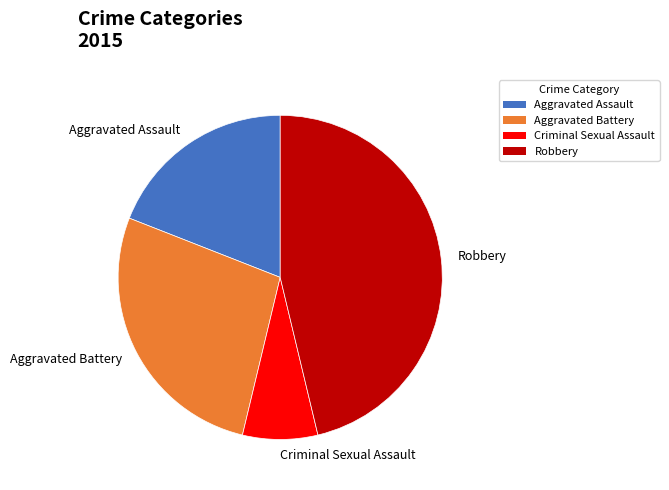

Between Criminal Sexual Assault and Aggravated Assault, which is larger?

Aggravated Assault